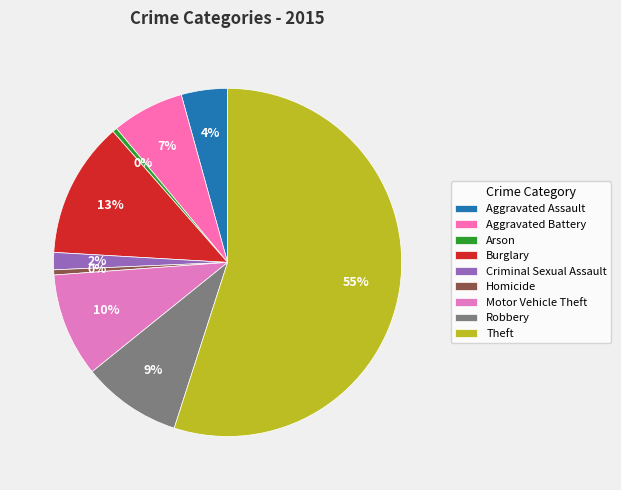

How many segments does this pie chart have?

9